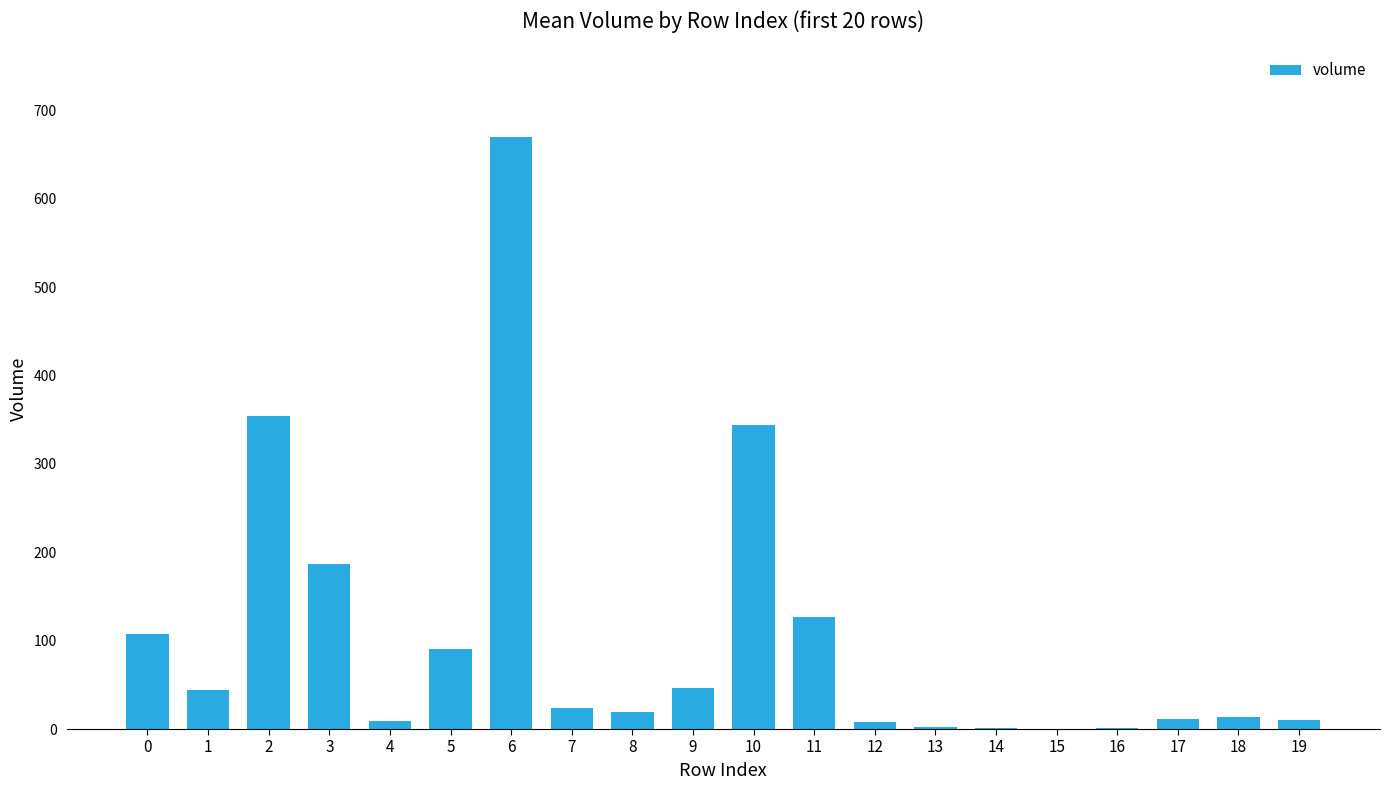

What is the greatest value displayed?

669.5